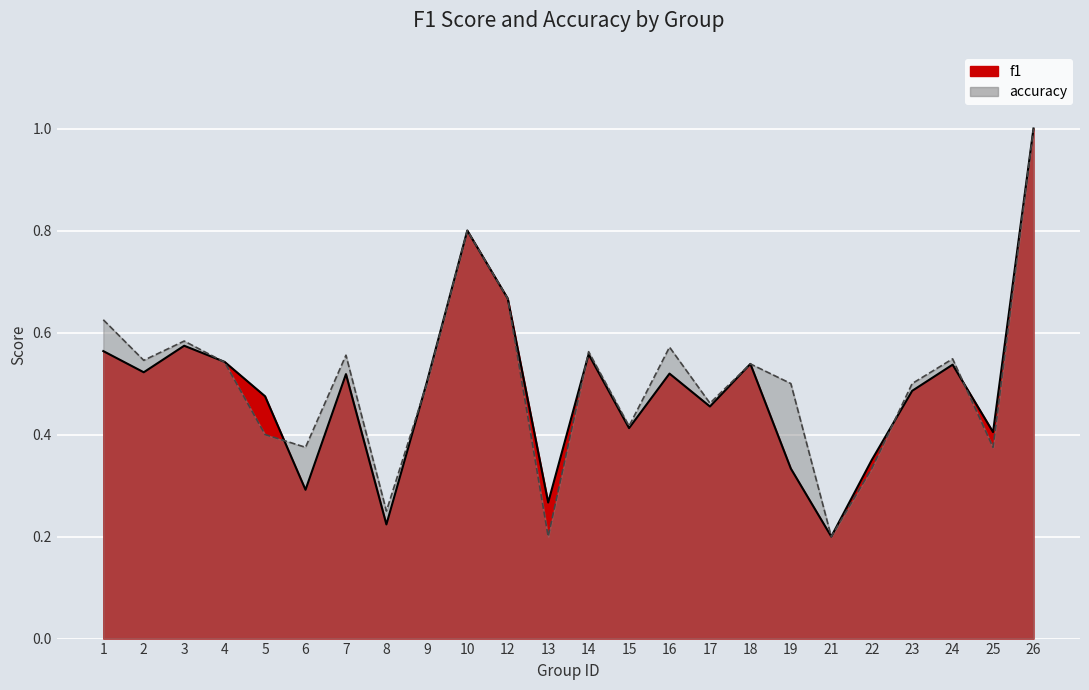

Where do accuracy and f1 first cross each other?

3 and 4